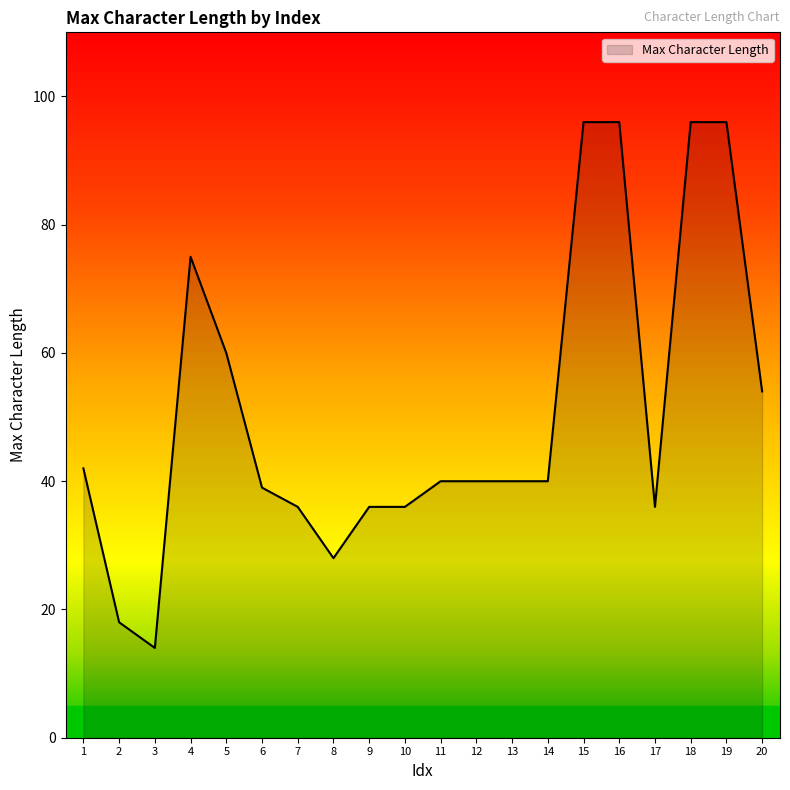

At which category does the data reach its first local valley?

3